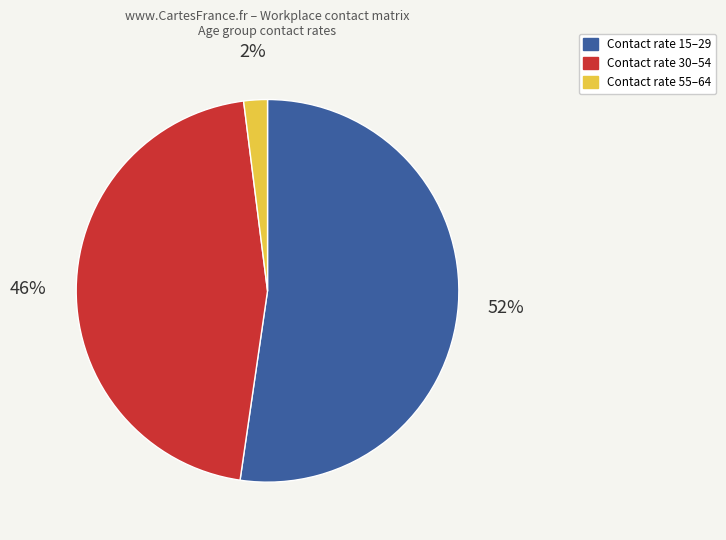

Does any single category account for the majority?

Yes